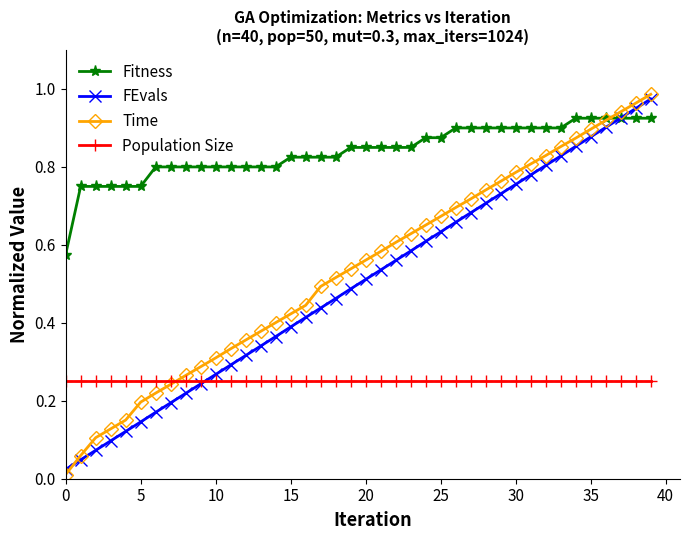

What are all the series names shown in the legend?

Fitness, FEvals, Time, Population Size